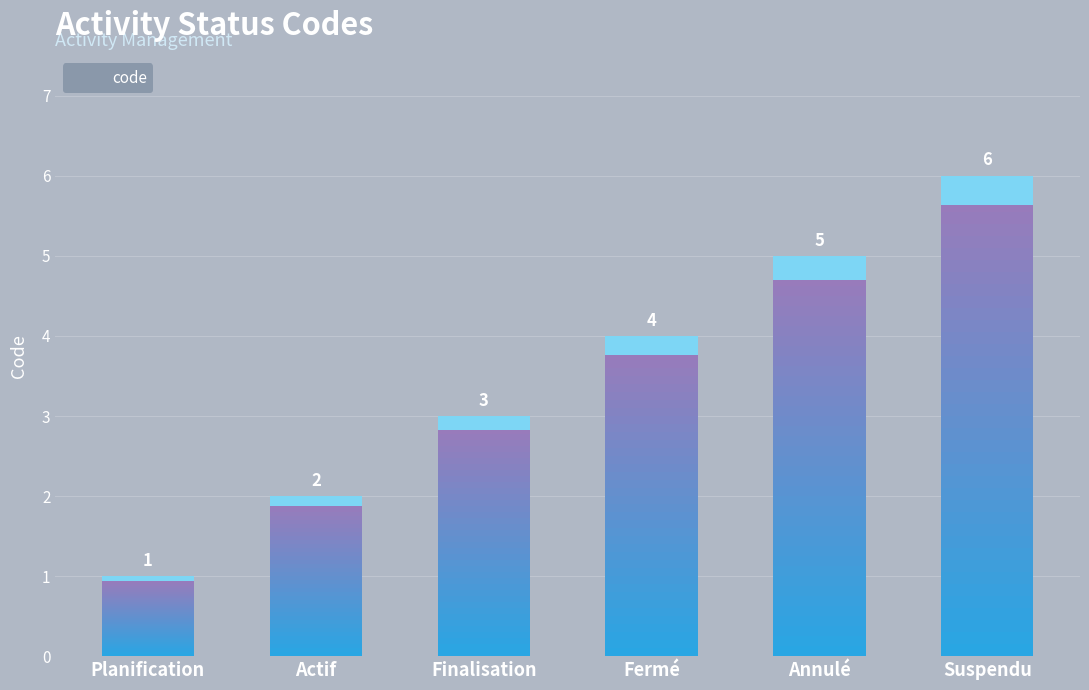

List the labels in order of value, smallest first.

Planification, Actif, Finalisation, Fermé, Annulé, Suspendu